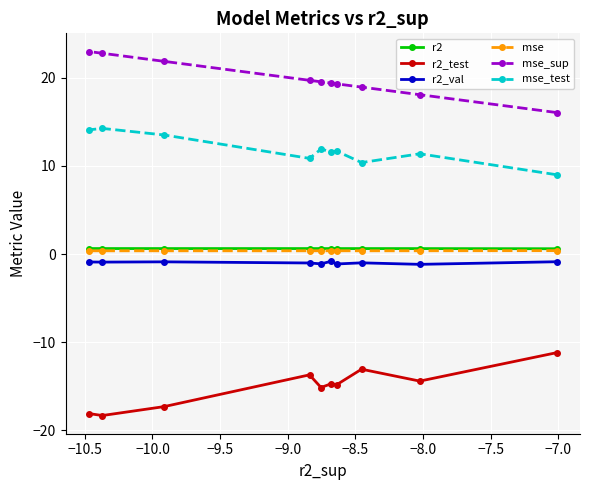

At how many categories does at least one series exceed 14?

10